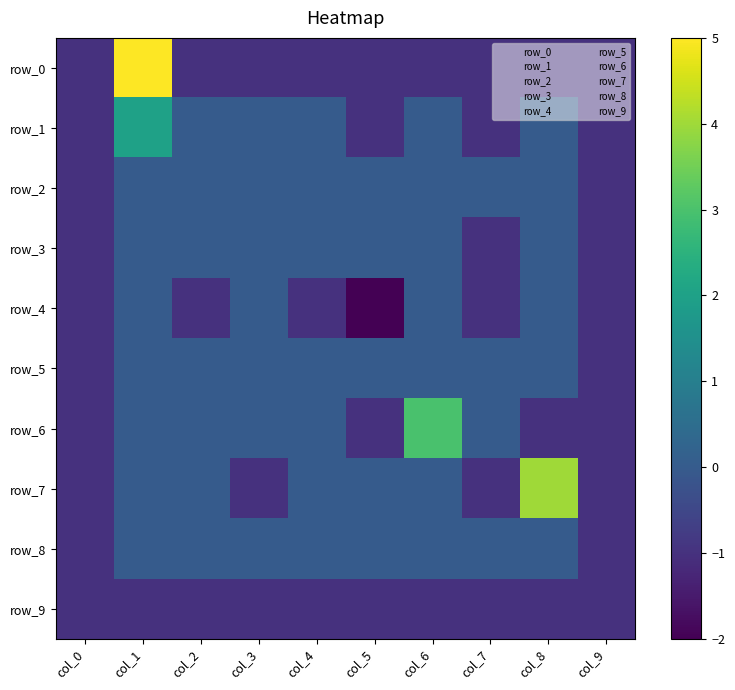

How many categories are shown in the chart?

10